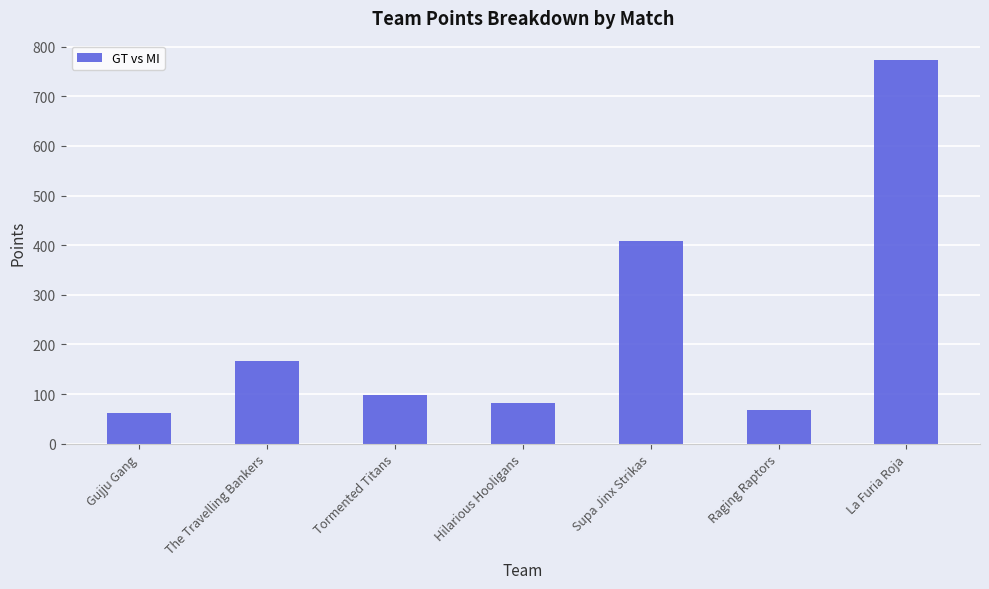

What position from the left is La Furia Roja?

7